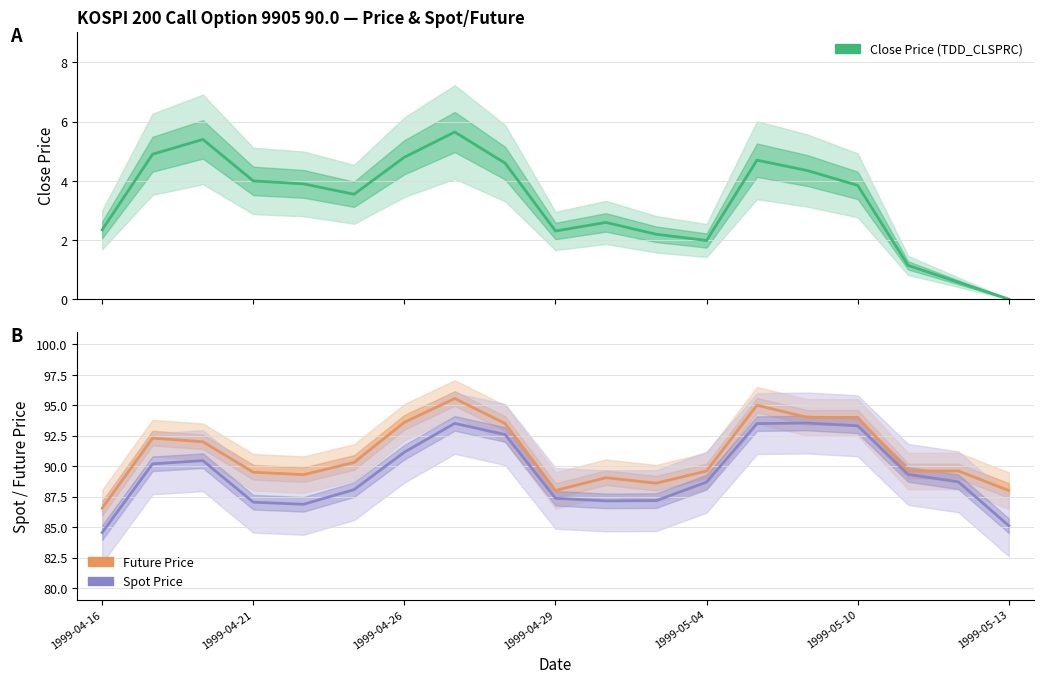

How many values in the FUTURE_PRICE series are below 89?

4